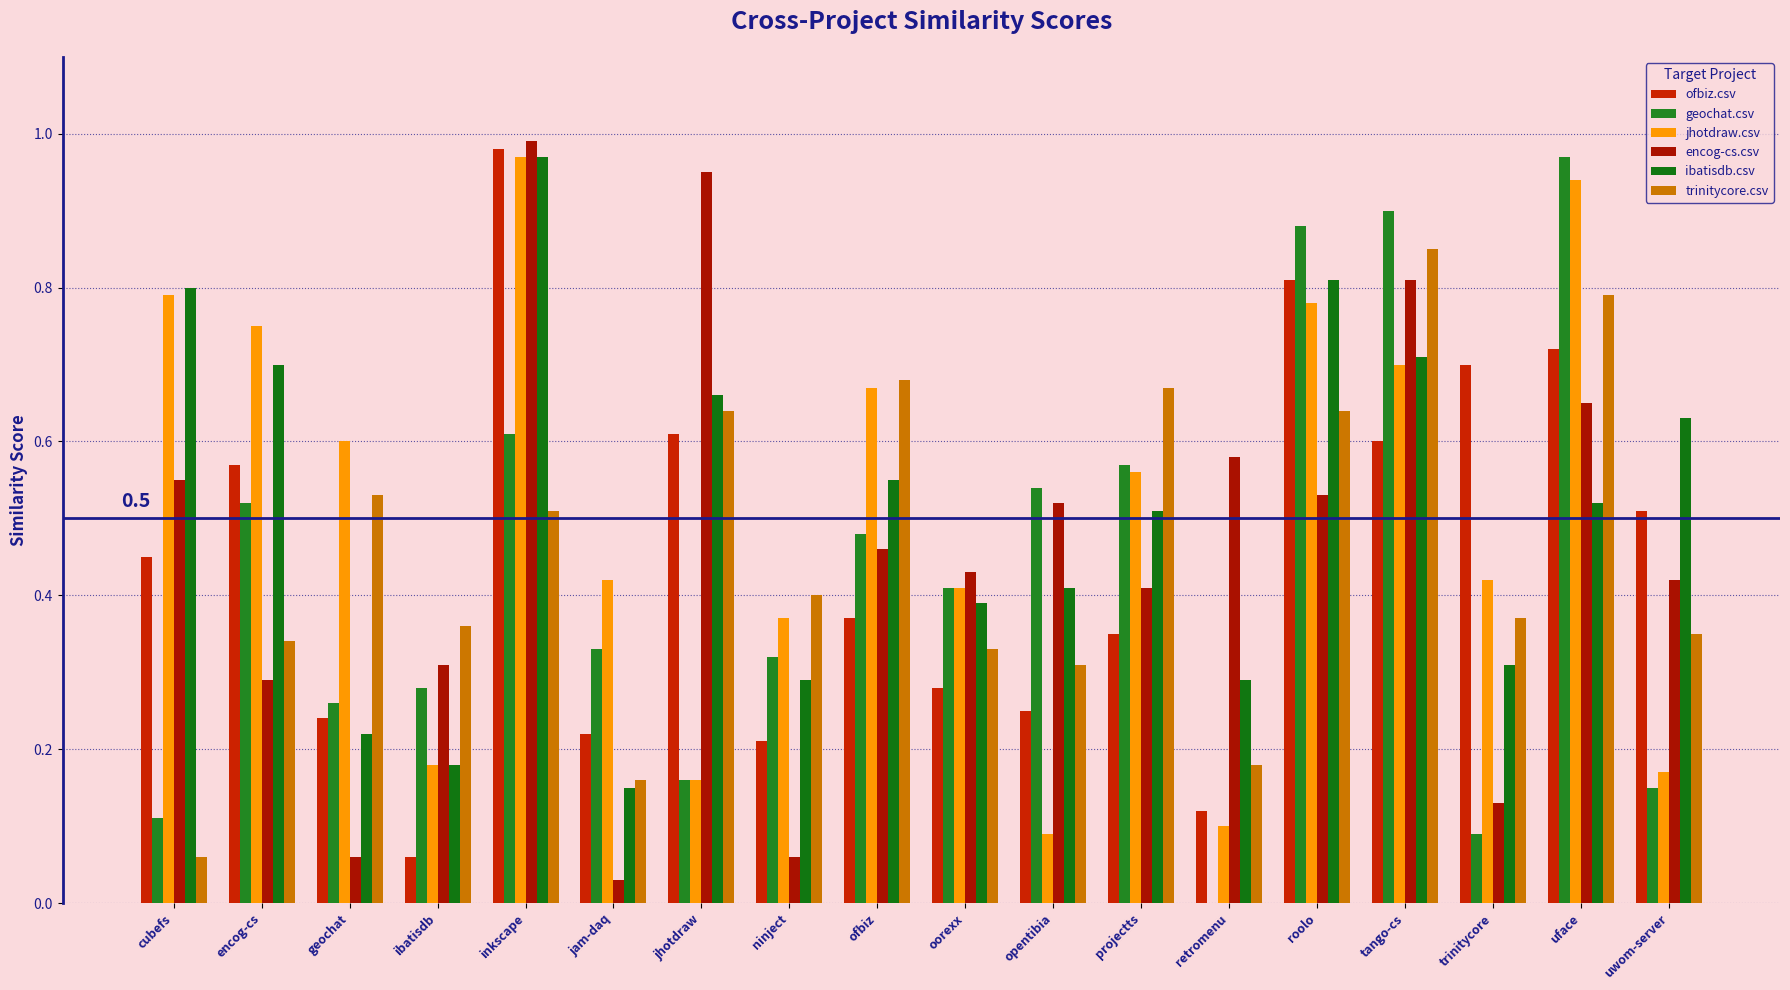

Are the bars horizontal?

No